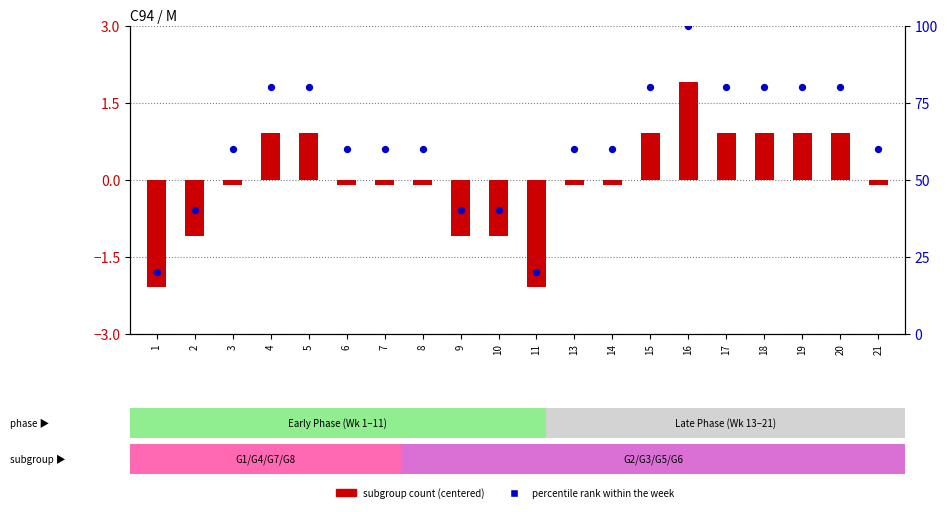

What are all the series names shown in the legend?

subgroup count (centered), percentile rank within the week